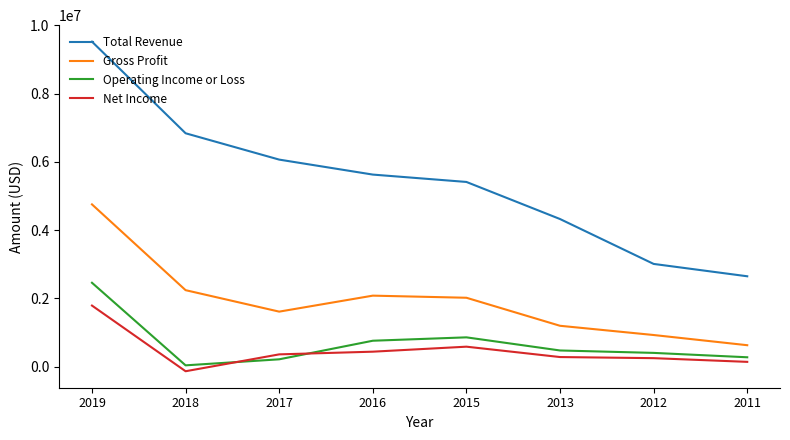

List the series in order of their peak value, highest first.

Total Revenue, Gross Profit, Operating Income or Loss, Net Income